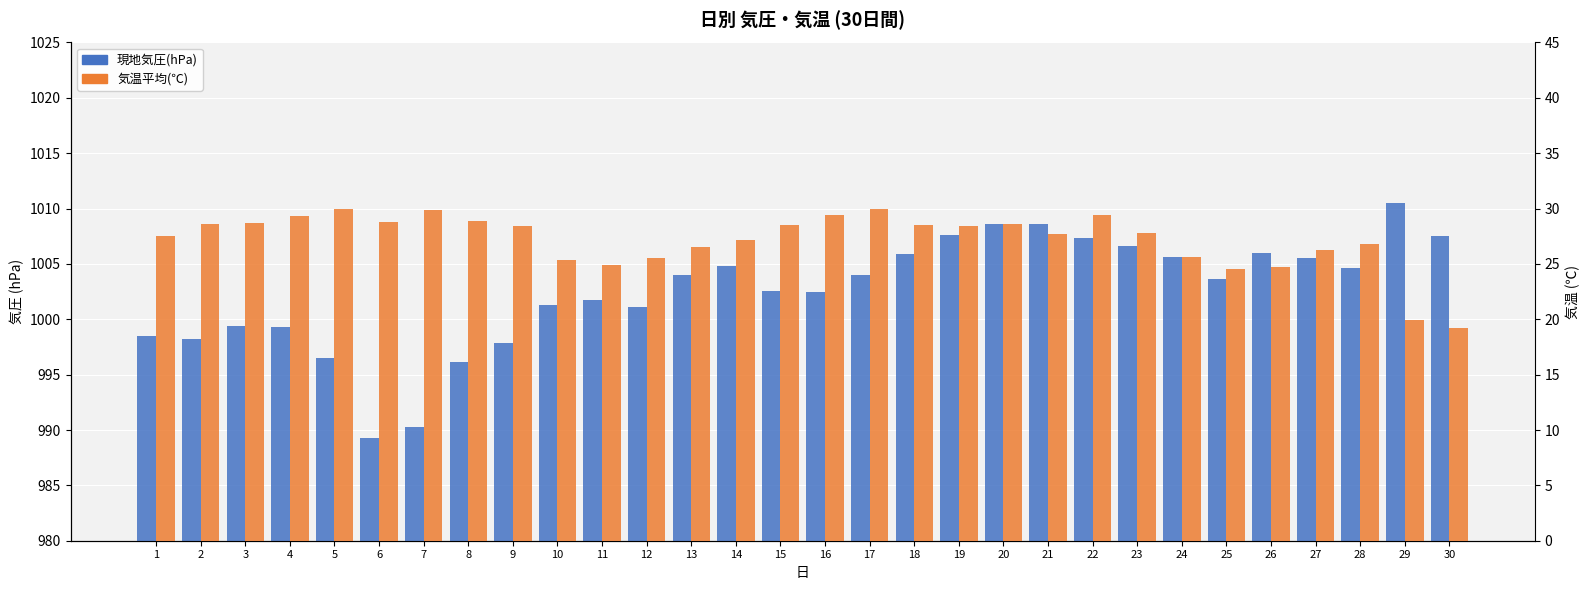

What is the maximum value shown in the chart?

1010.5